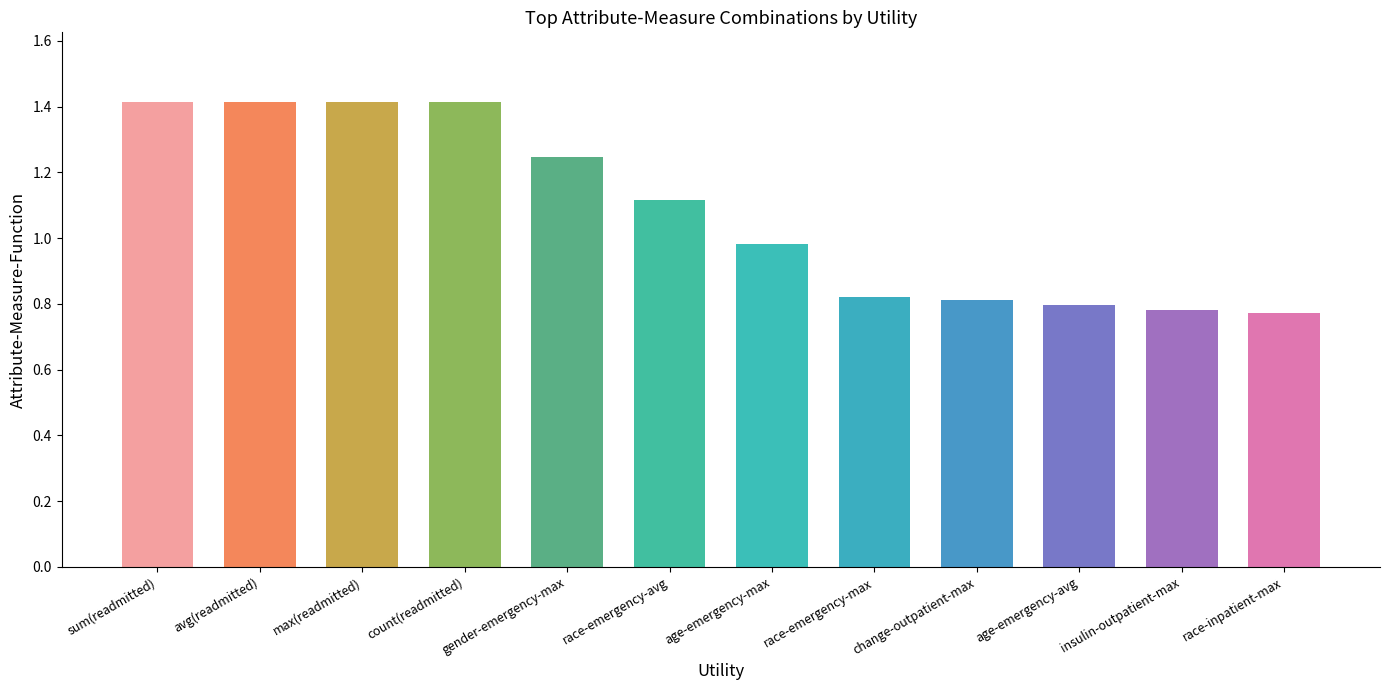

Read the value at age-emergency-max.

1.0